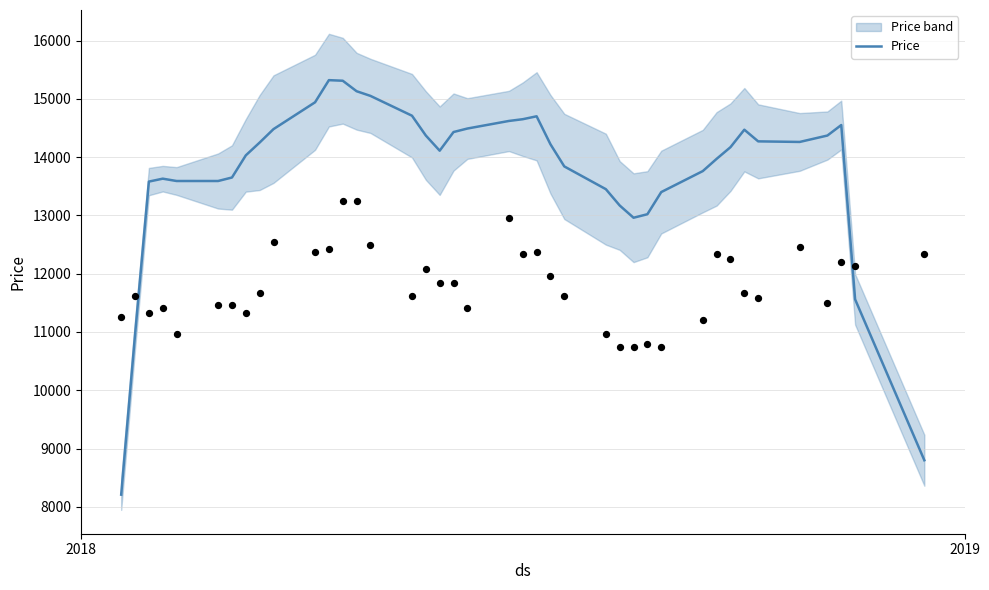

What is the lowest value of the Price series?

8210